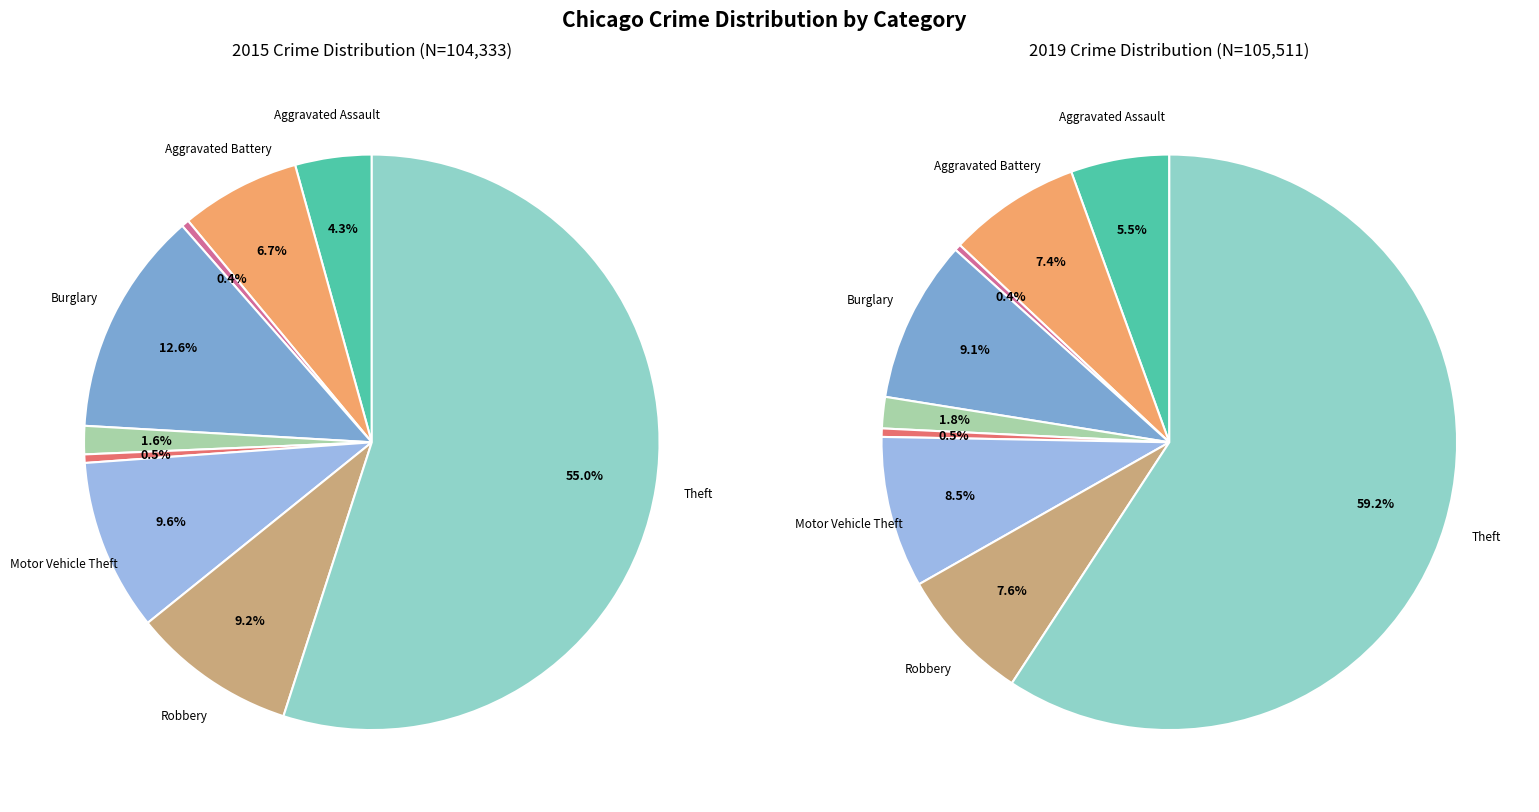

To the nearest percent, what is the average slice percentage?

11%